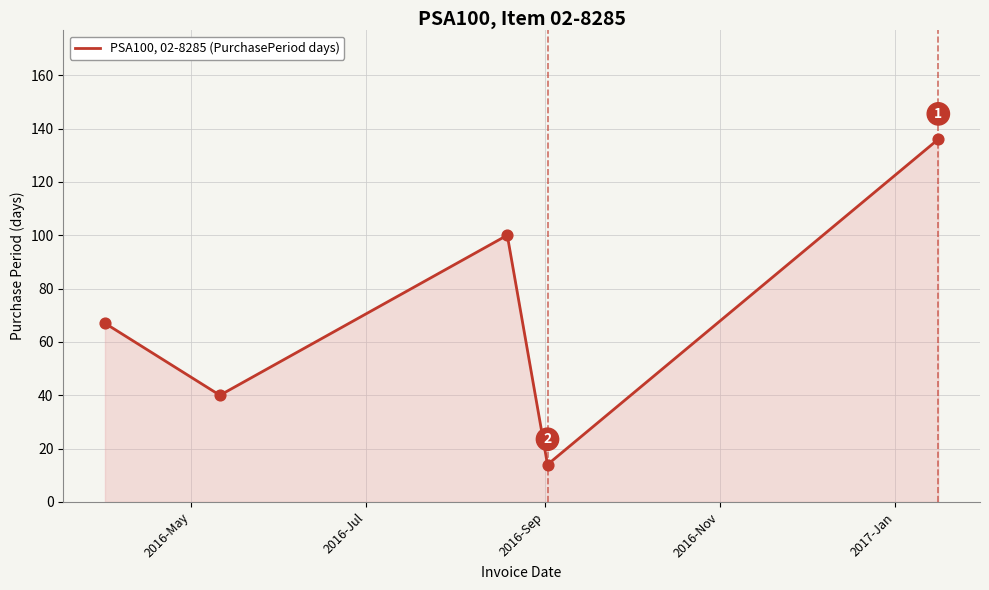

What is the sum of all values?

357